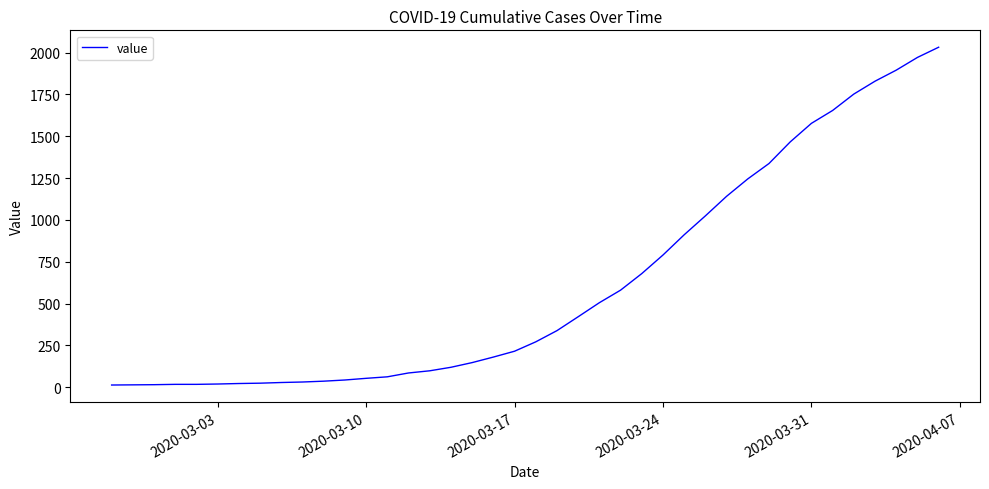

What is the difference between the maximum and minimum values?

2019